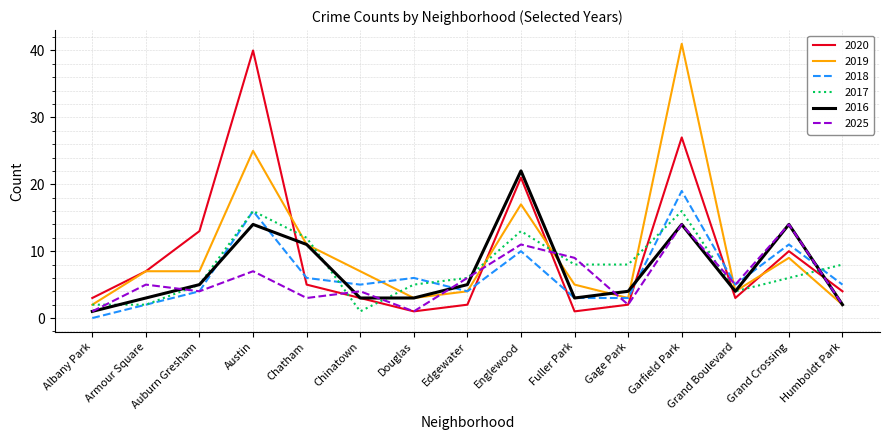

Which label corresponds to the largest value in the chart?

Garfield Park